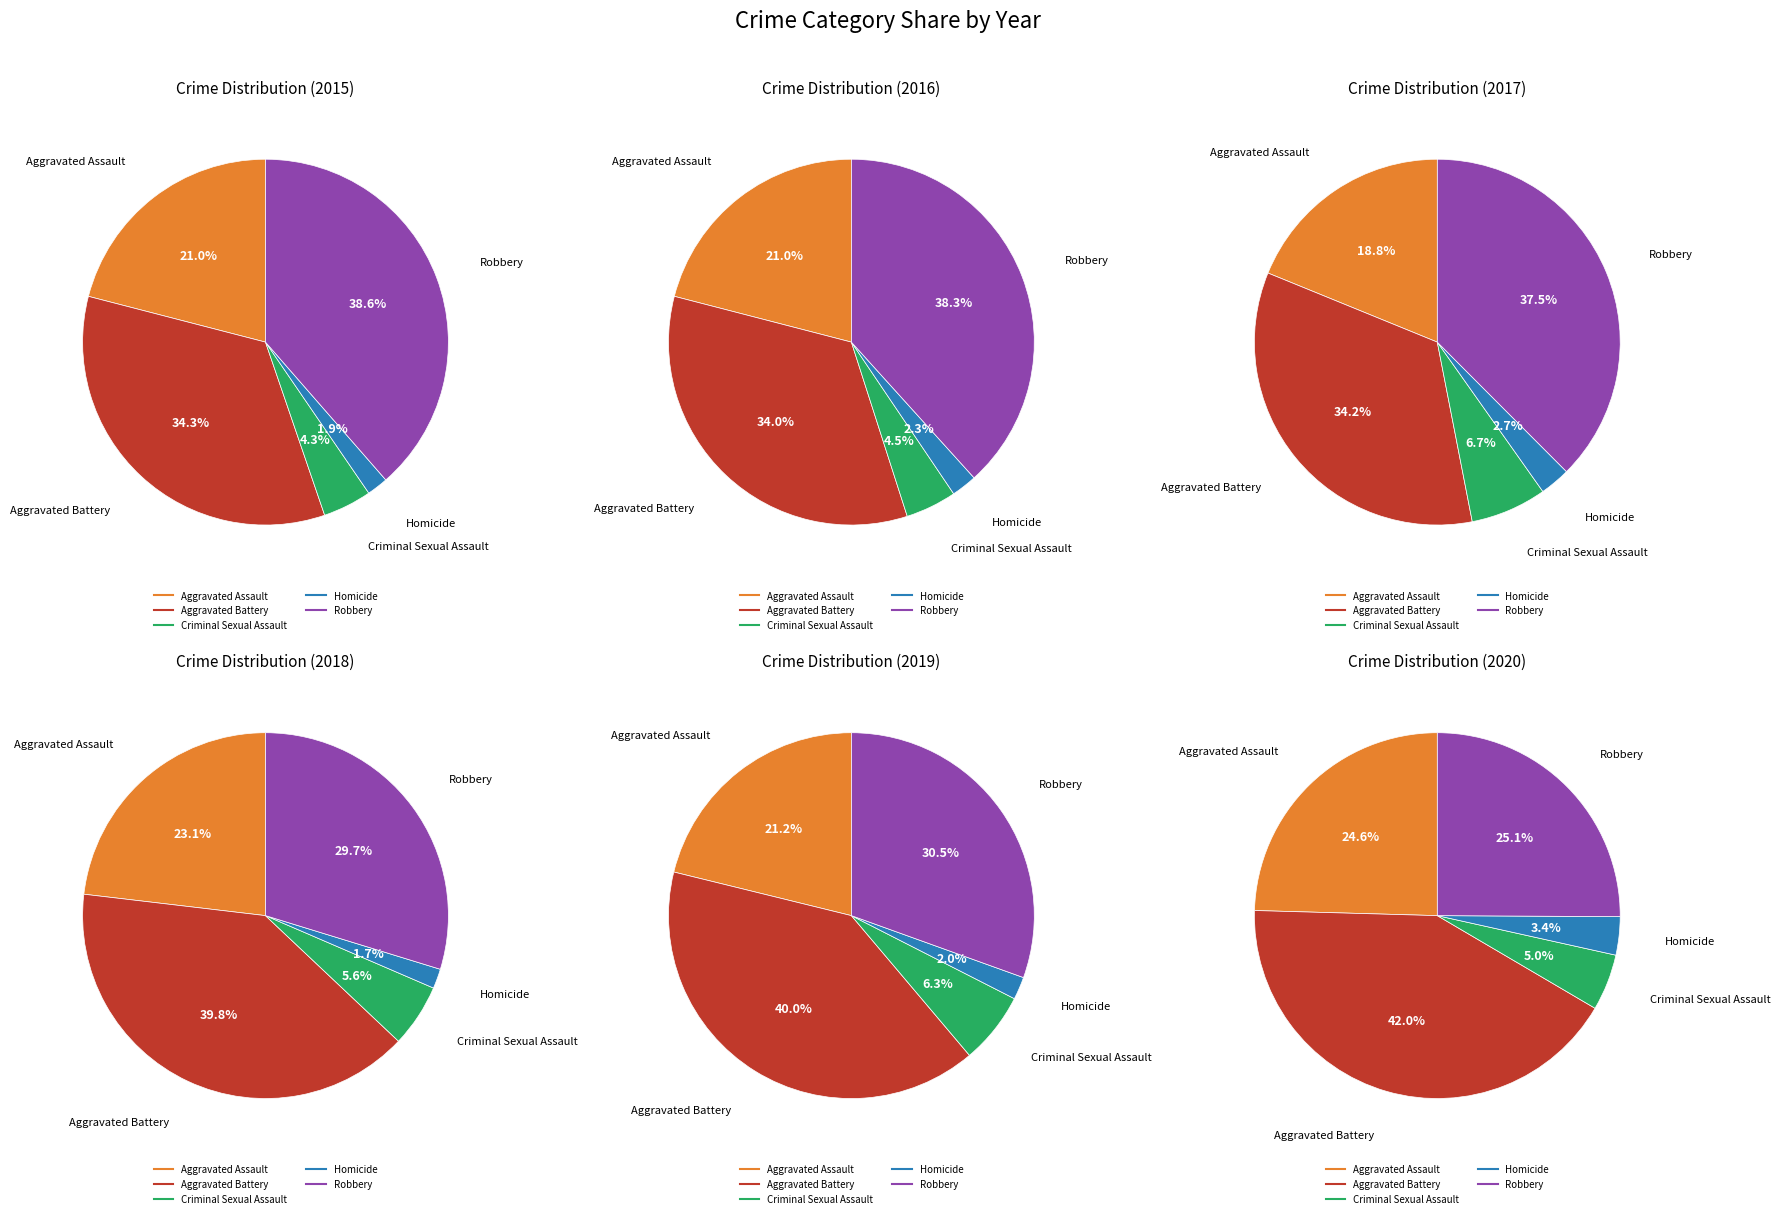

Do Criminal Sexual Assault and Homicide together represent more than half of the pie?

No